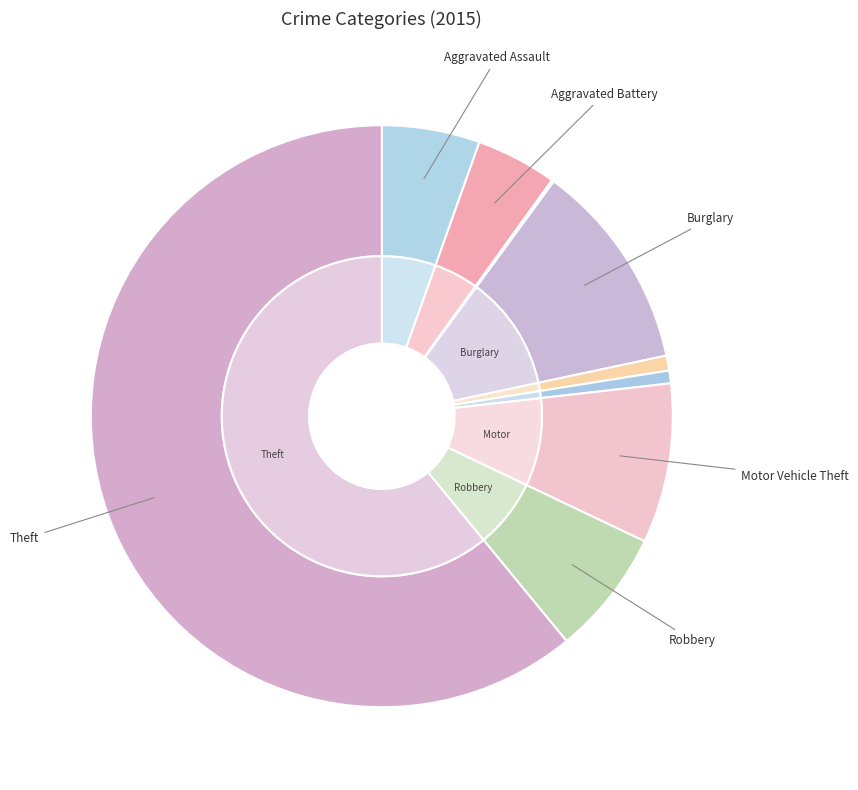

Which slice is the largest?

Theft